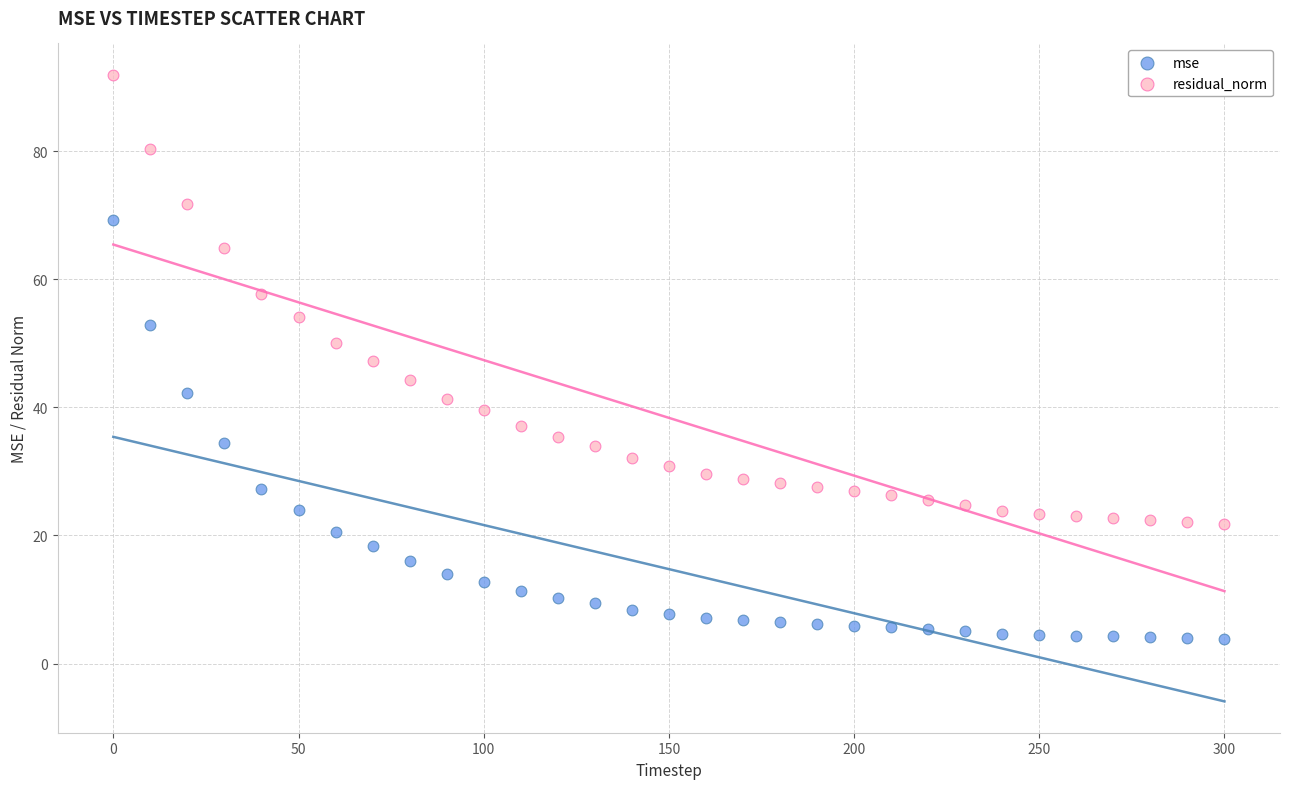

Across all data points, what is the range of Y values (max minus min)?

88.0